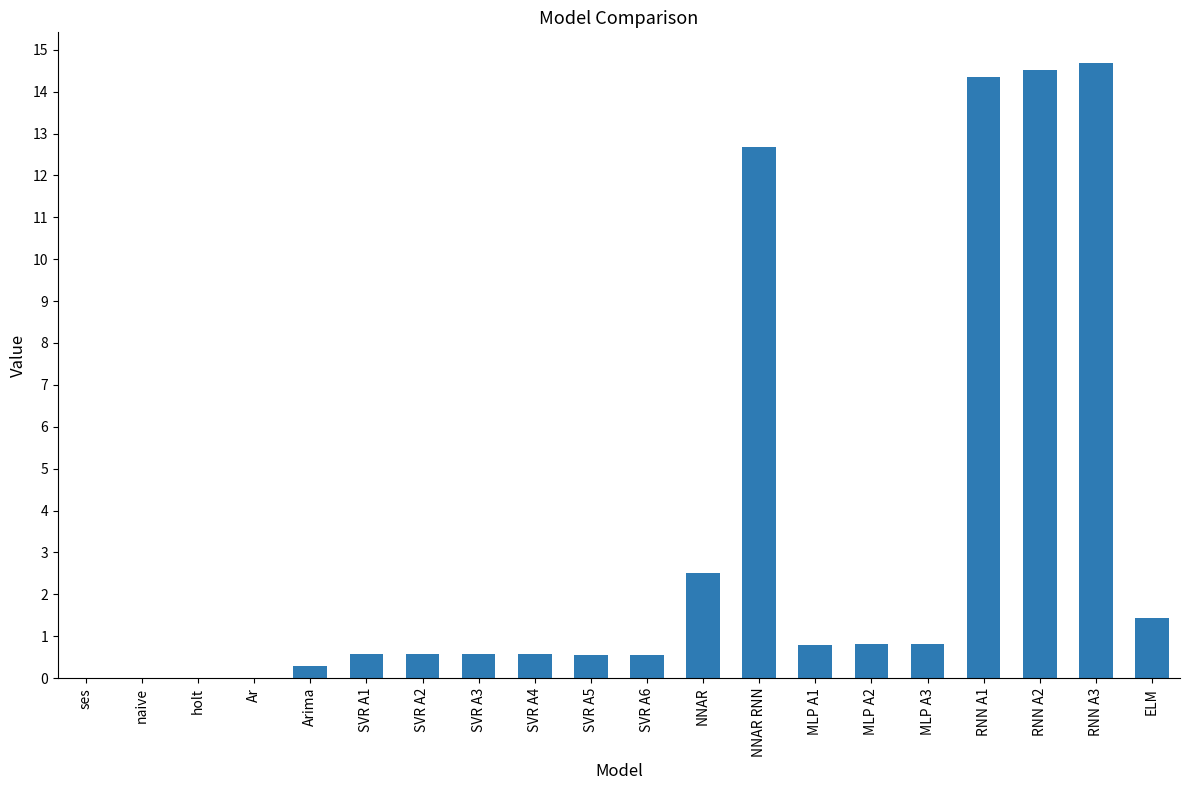

Which has a higher value, NNAR or SVR A1?

NNAR